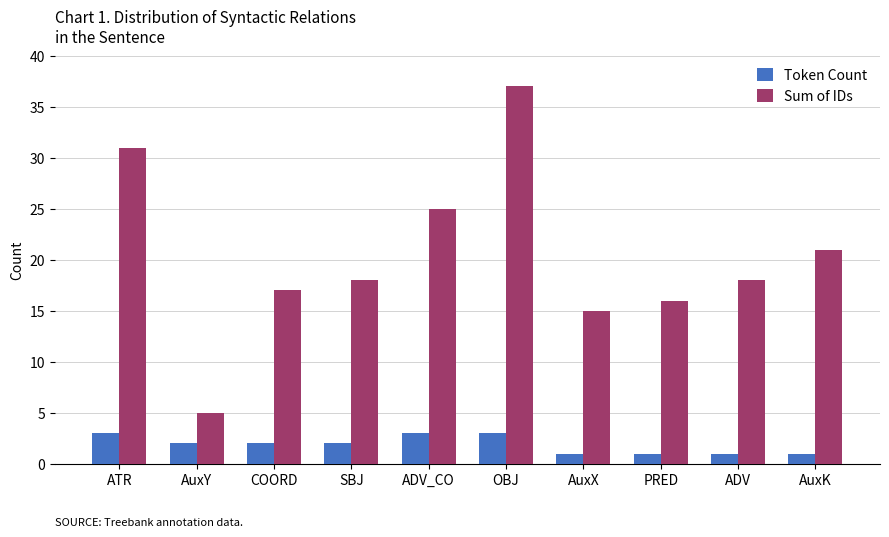

Count the number of data series in this chart.

2